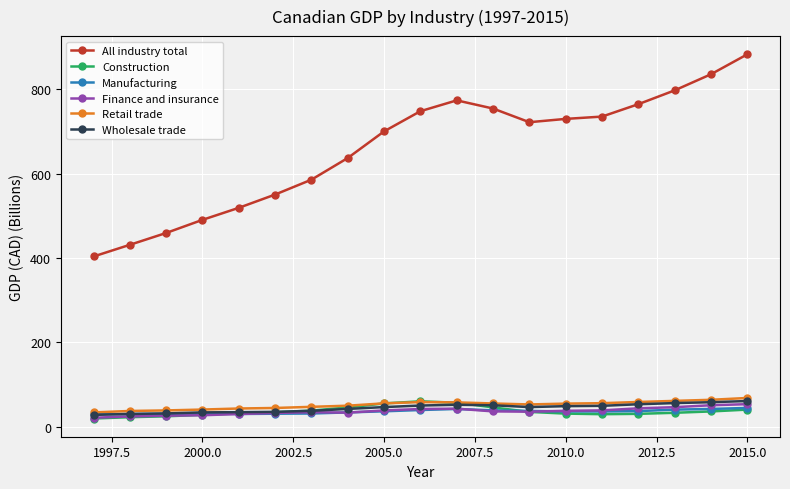

How many categories are shown in the chart?

19